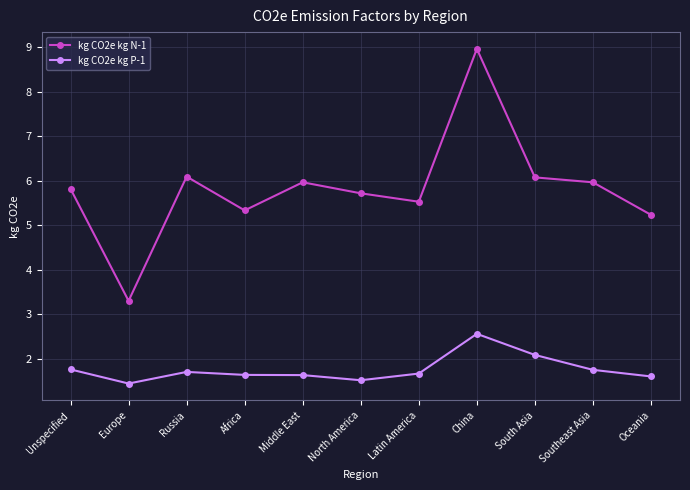

Does the chart display data point markers on the line(s)?

Yes